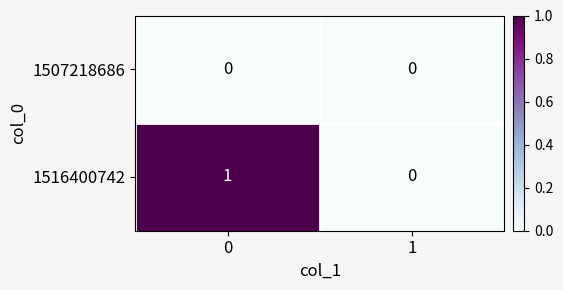

Reading right to left, transcribe all the data shown in this chart.

1507218686: 1=0	0=0
1516400742: 1=0	0=1